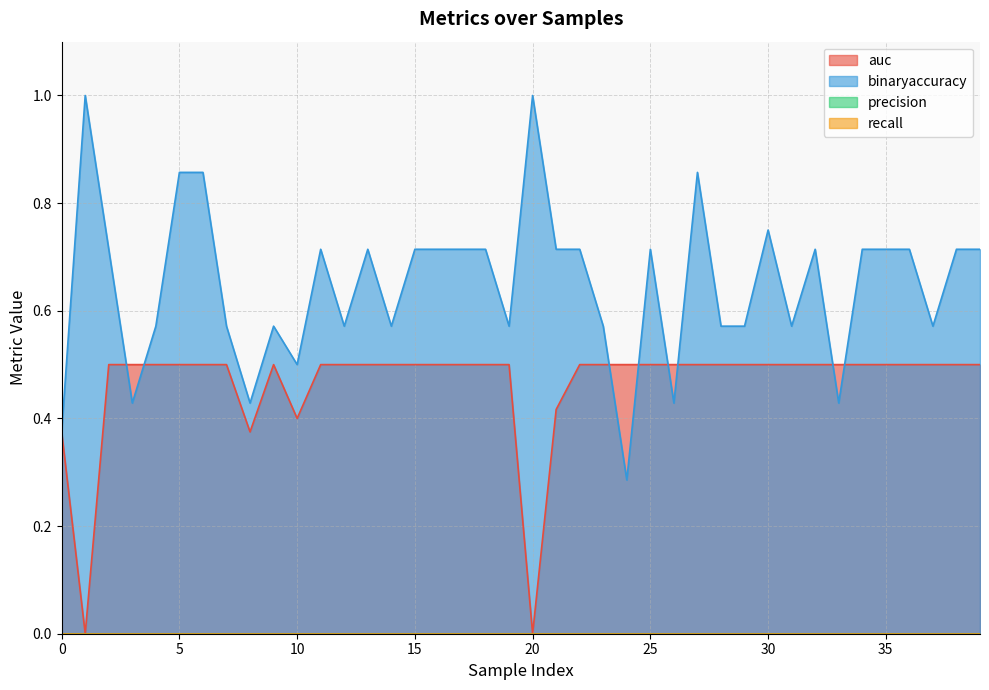

What is the sum of all auc values?

18.6